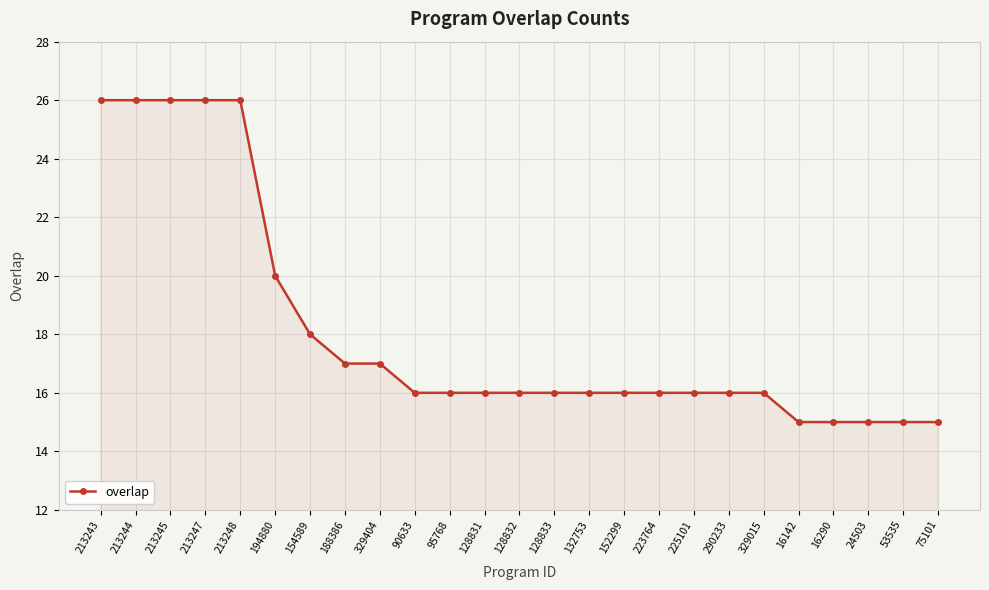

At which label does the data first exceed 16?

213243